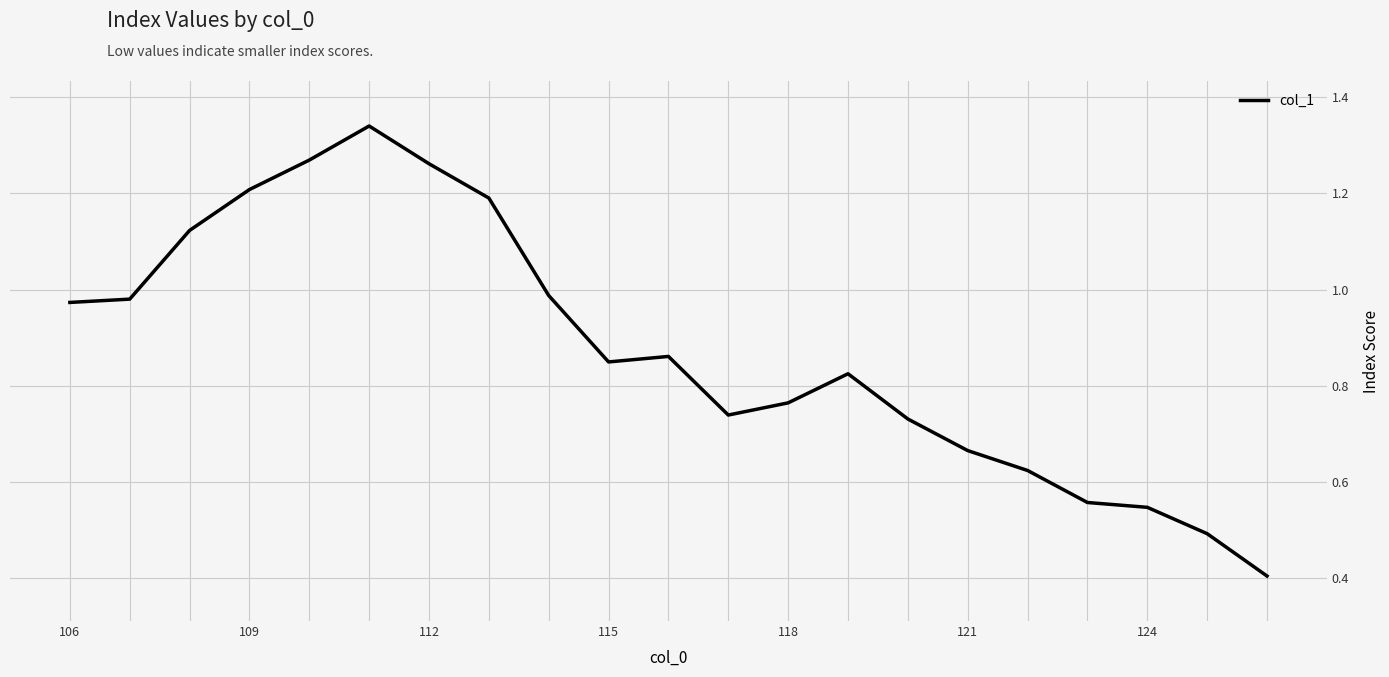

What is the smallest value displayed?

0.4